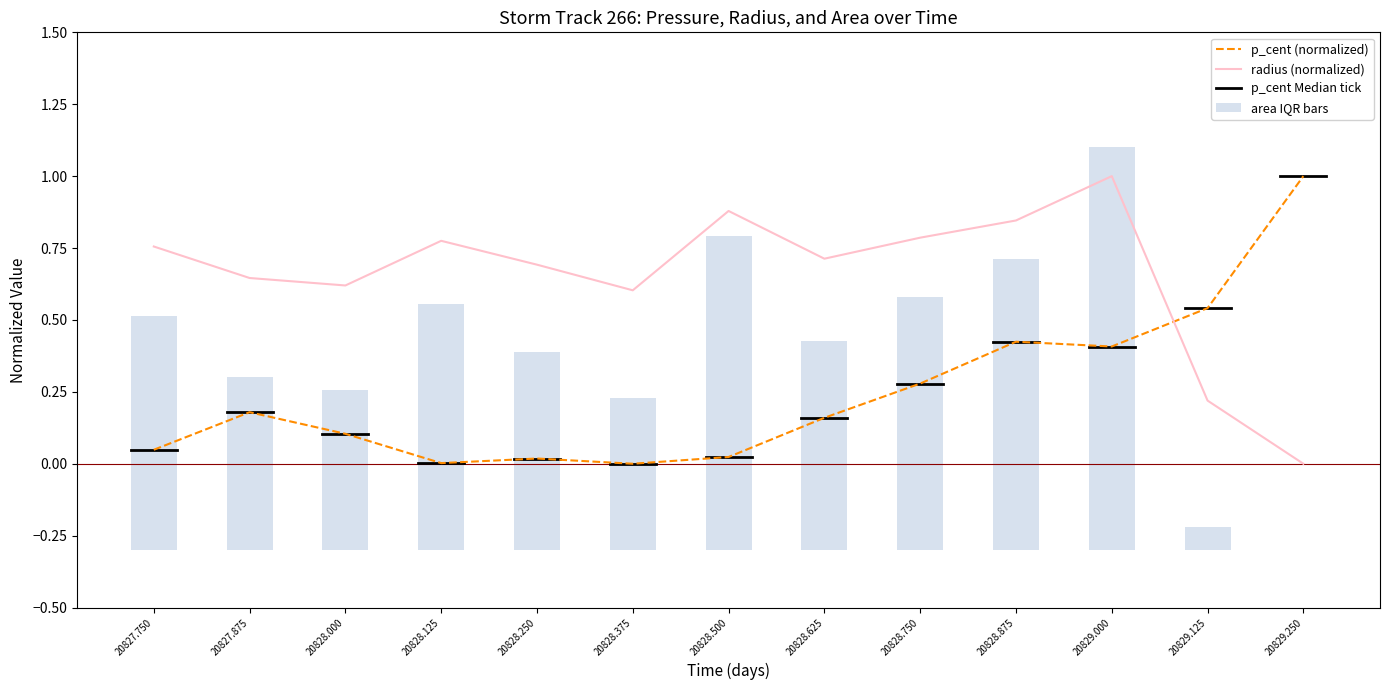

The radius (normalized) series shows 0.6 at 20827.875. True or false?

True